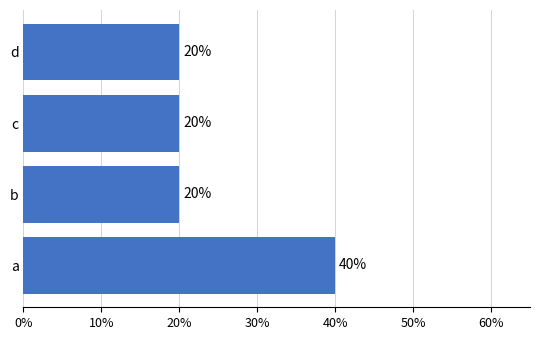

How many bars are there in total?

4